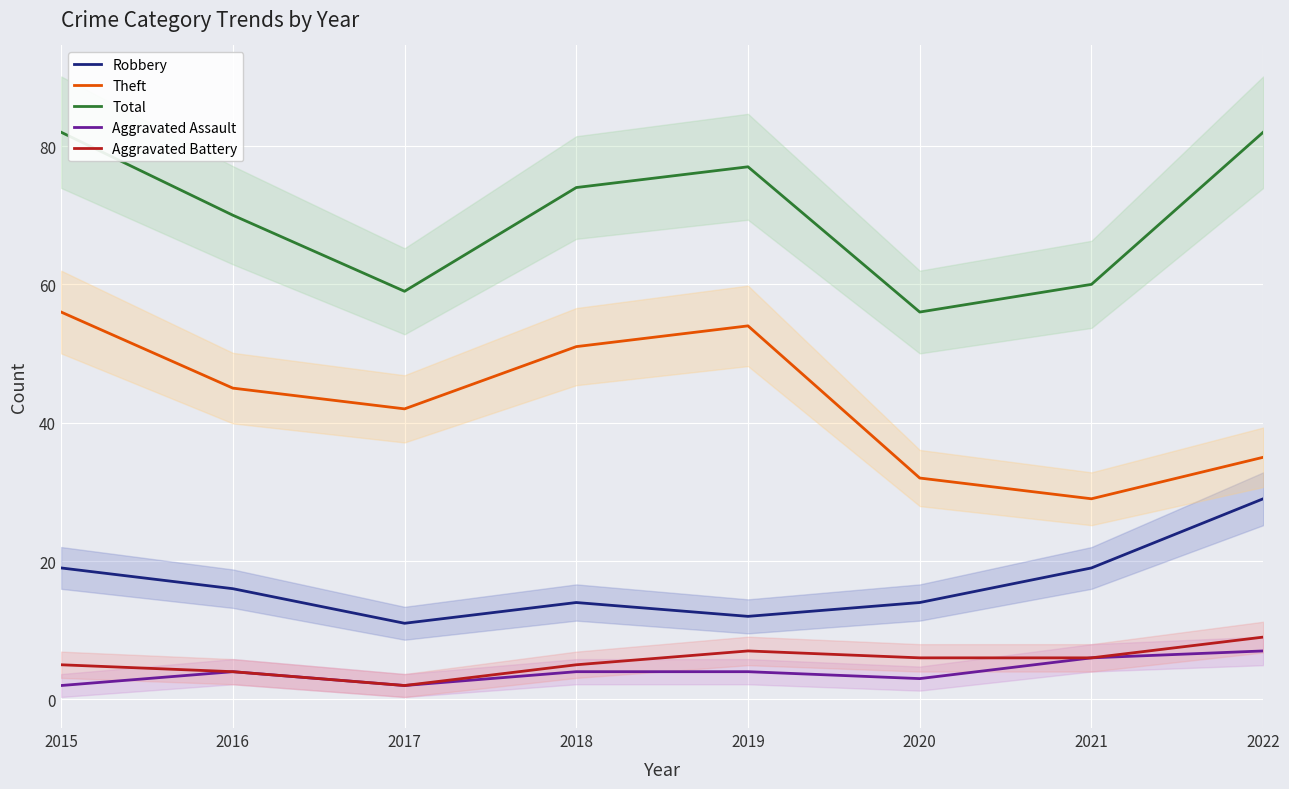

How many values in the Theft series exceed 45?

3